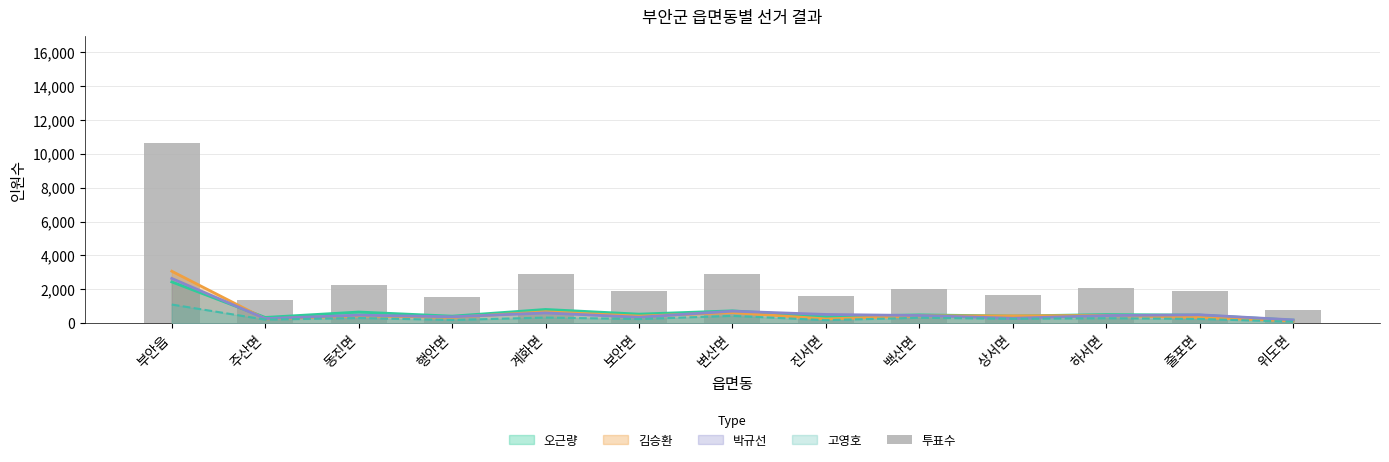

What is the sum of the values at 보안면 and 상서면?

3583